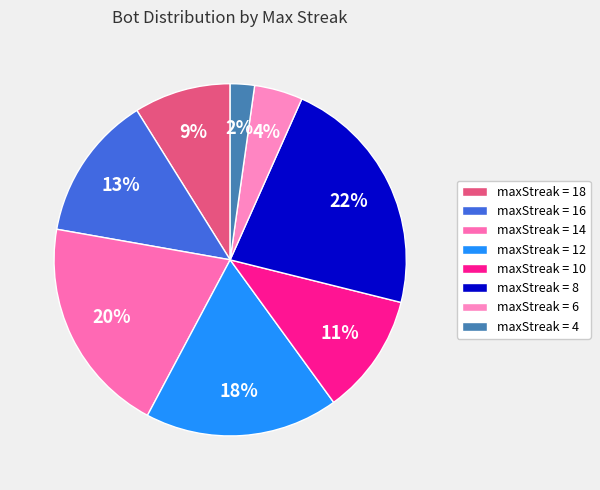

Rank the categories by value from lowest to highest.

maxStreak = 4, maxStreak = 6, maxStreak = 18, maxStreak = 10, maxStreak = 16, maxStreak = 12, maxStreak = 14, maxStreak = 8